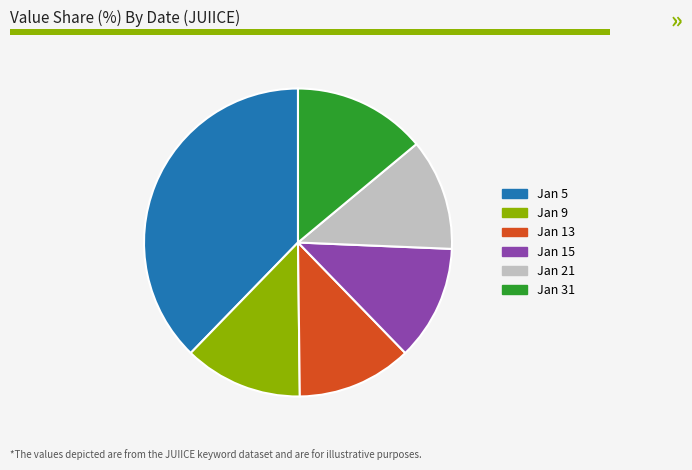

Count the number of slices in the pie.

6